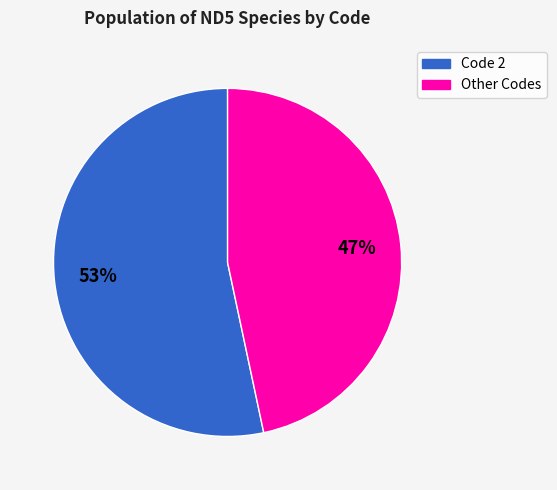

Is there any slice that represents more than half of the pie?

Yes